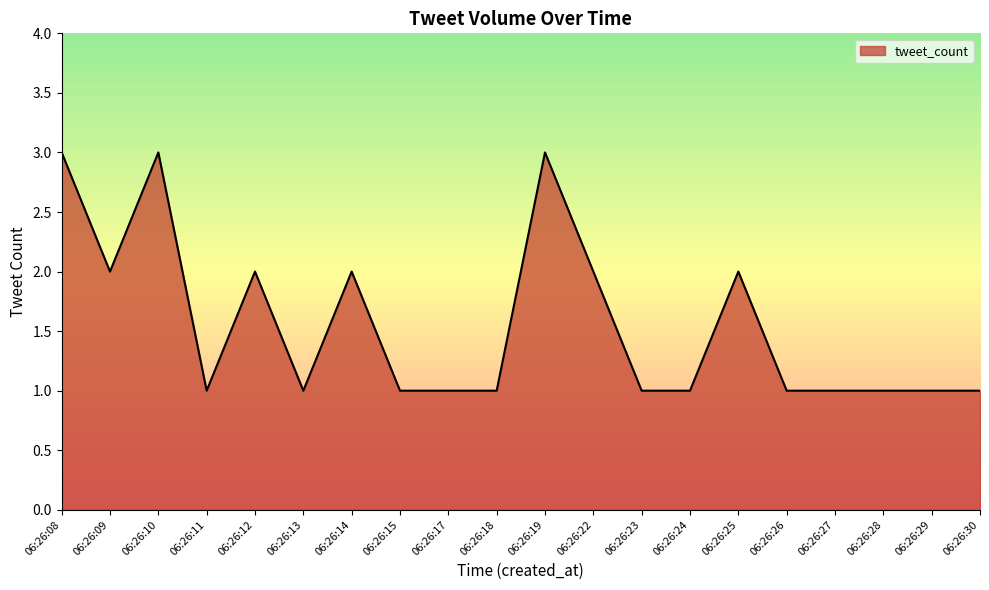

What is the greatest value displayed?

3